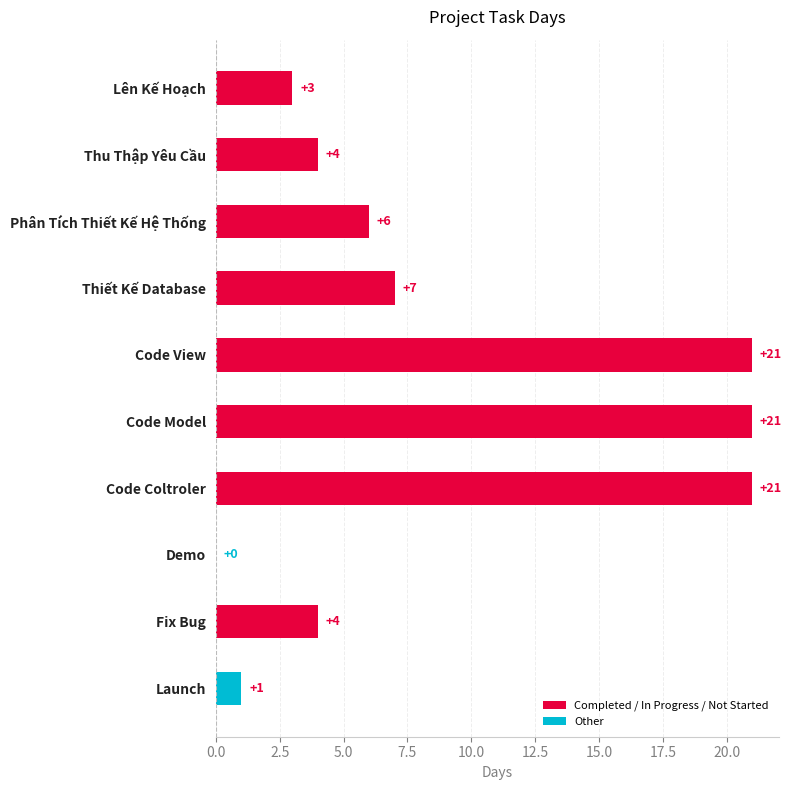

The chart shows a value of 10 at Thiết Kế Database. True or false?

False